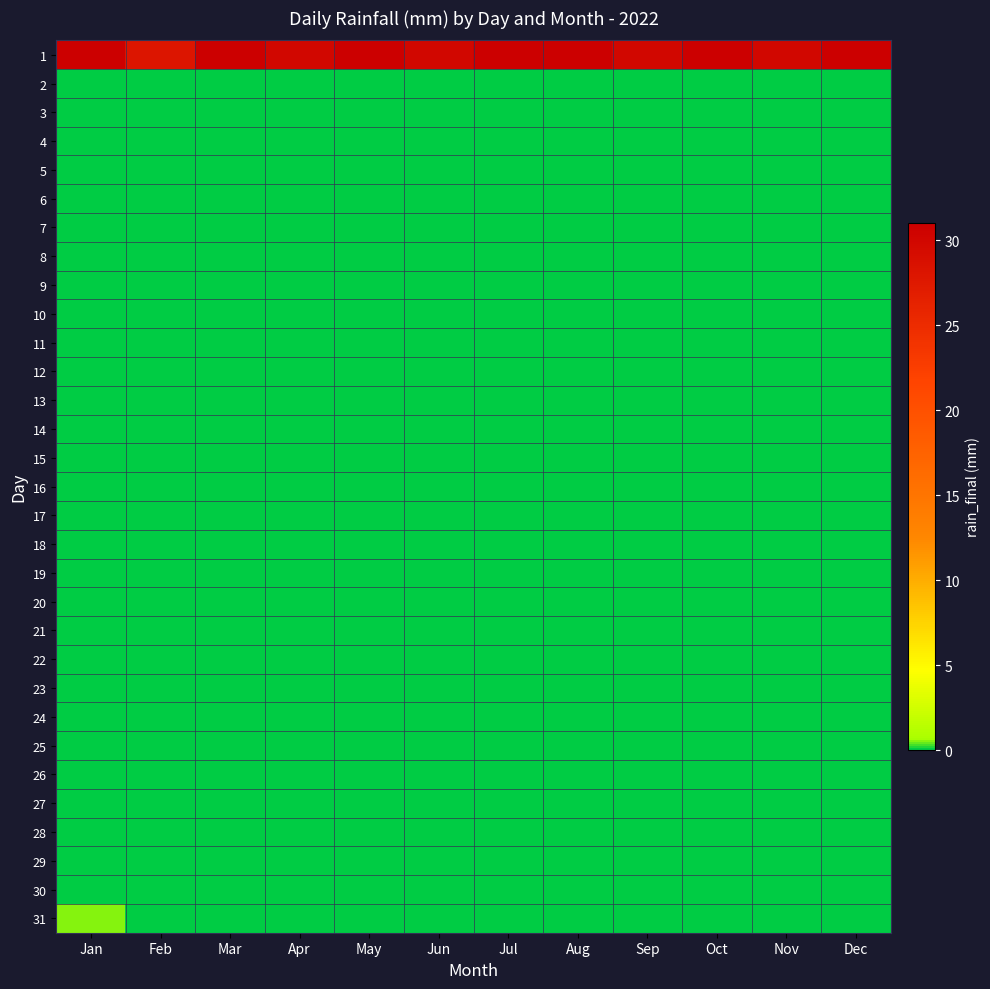

At how many categories does at least one series exceed 1?

12